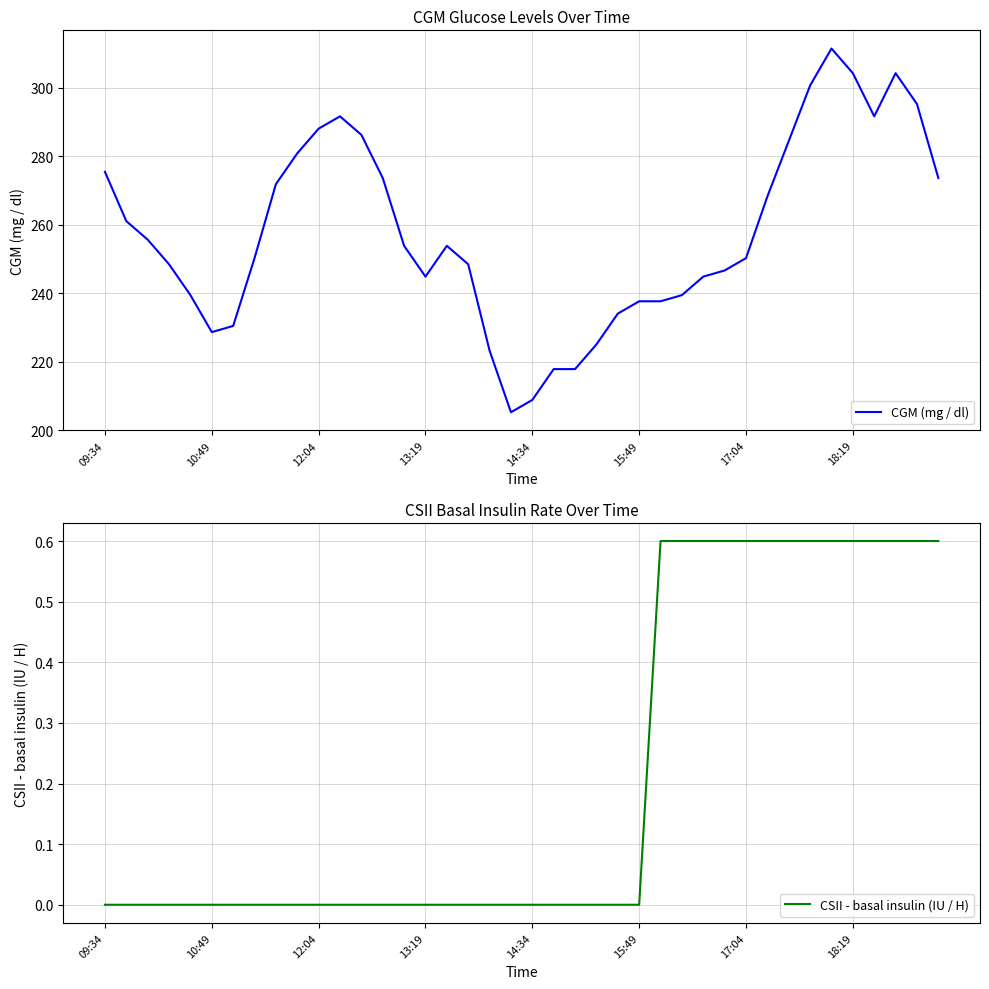

Which series has the widest spread of values?

CGM (mg / dl)